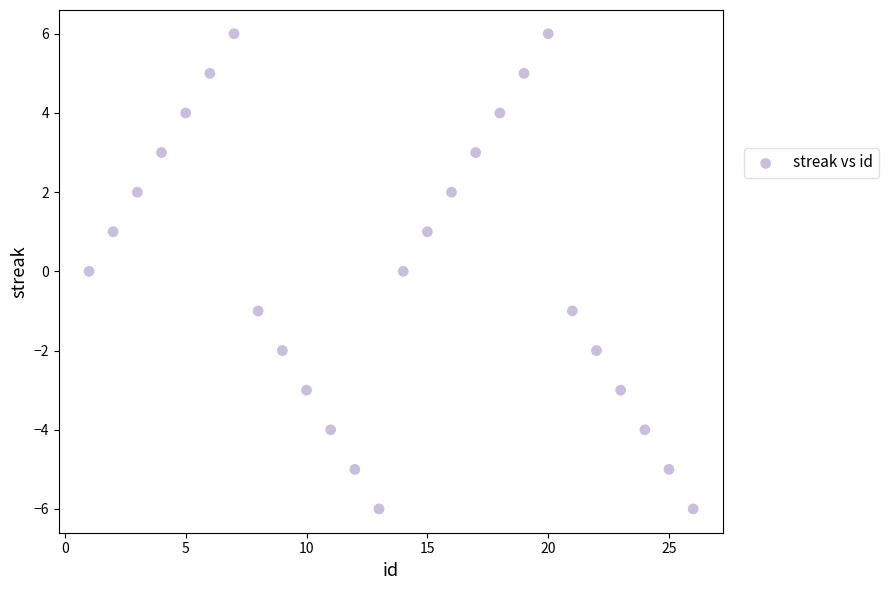

What is the range of Y values (max minus min)?

12